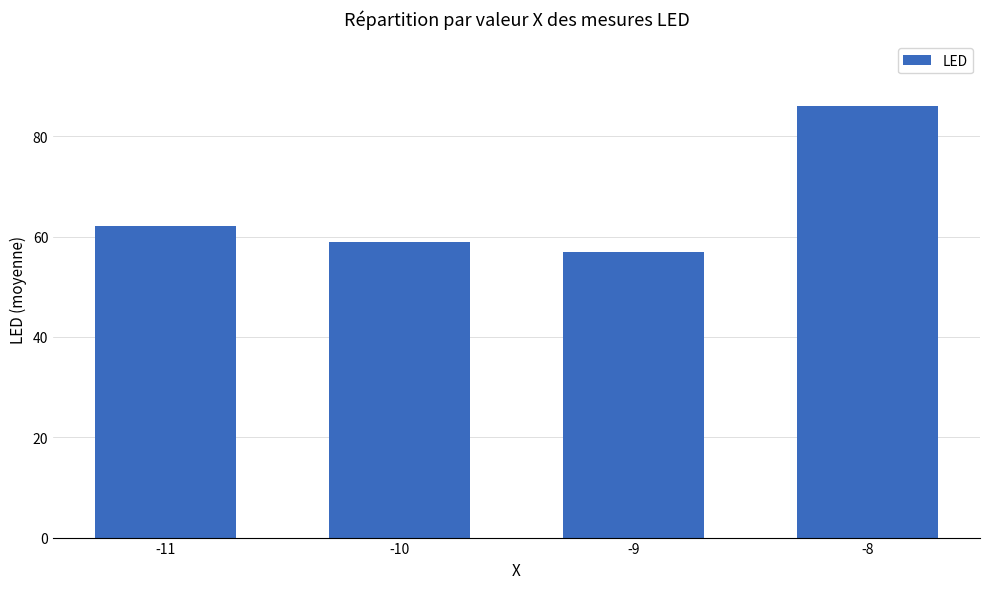

At which category does the chart reach its minimum across all series?

-9